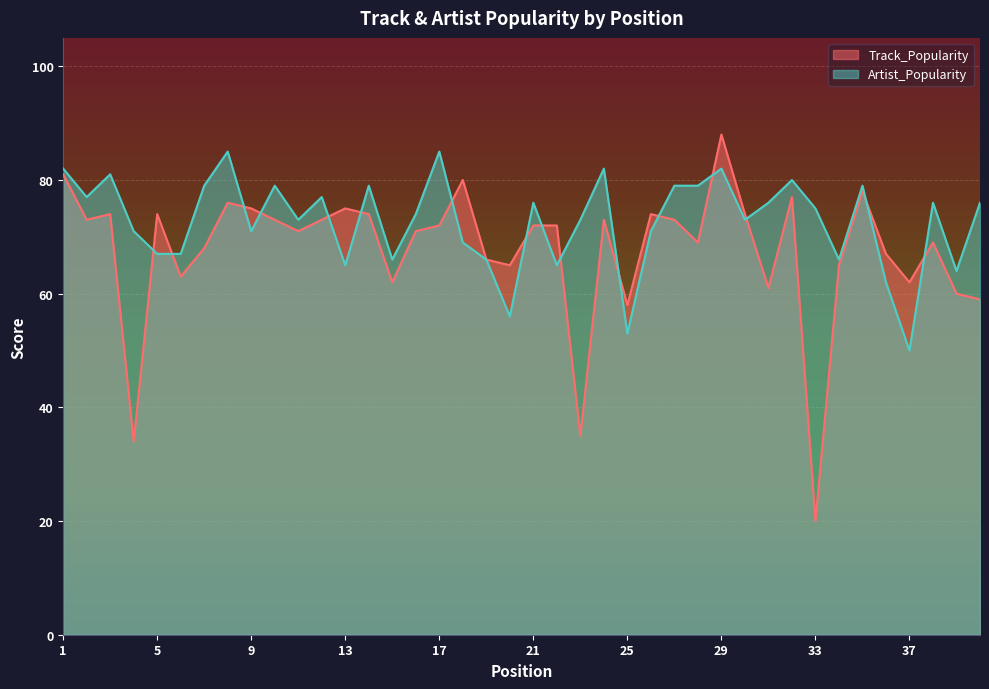

Reading left to right, what are all the values shown in this chart?

Track_Popularity: 1=81	2=73	3=74	4=34	5=74	6=63	7=68	8=76	9=75	10=73	11=71	12=73	13=75	14=74	15=62	16=71	17=72	18=80	19=66	20=65	21=72	22=72	23=35	24=73	25=58	26=74	27=73	28=69	29=88	30=74	31=61	32=77	33=20	34=65	35=78	36=67	37=62	38=69	39=60	40=59
Artist_Popularity: 1=82	2=77	3=81	4=71	5=67	6=67	7=79	8=85	9=71	10=79	11=73	12=77	13=65	14=79	15=66	16=74	17=85	18=69	19=66	20=56	21=76	22=65	23=73	24=82	25=53	26=71	27=79	28=79	29=82	30=73	31=76	32=80	33=75	34=66	35=79	36=62	37=50	38=76	39=64	40=76